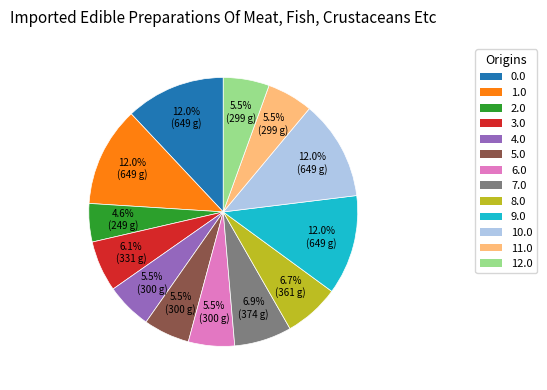

To the nearest percent, what is the difference between the largest and smallest slice percentages?

7%